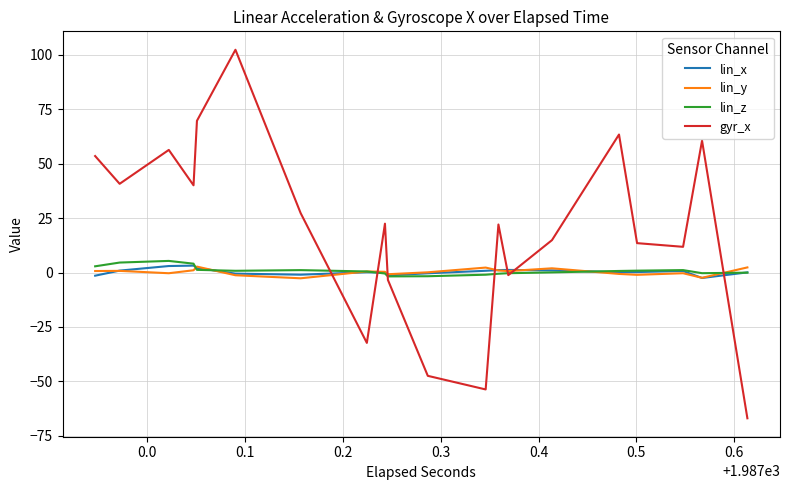

What is the greatest value displayed?

102.3